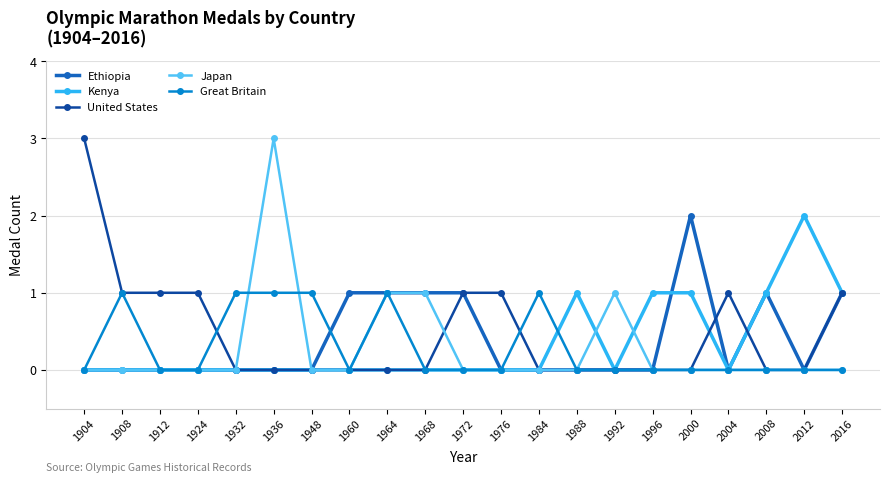

True or false: Great Britain has more than 1 points higher than both neighbors.

True